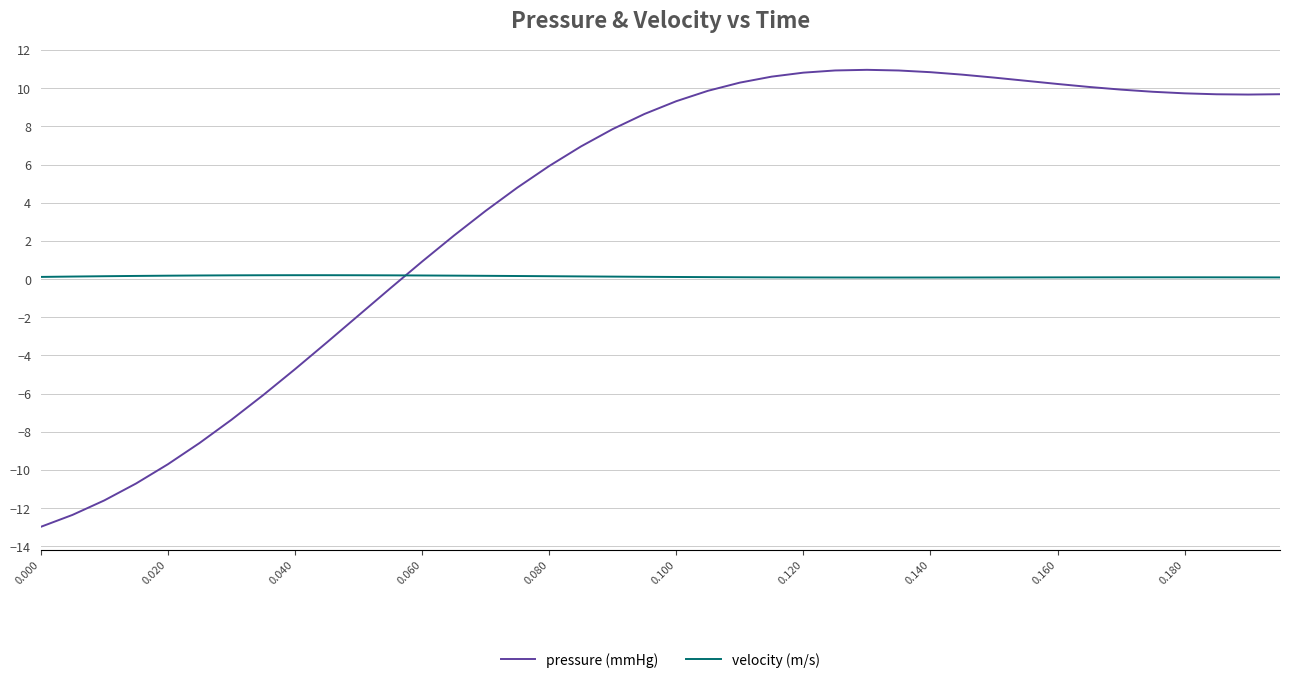

Which series has the largest total across all categories?

pressure (mmHg)